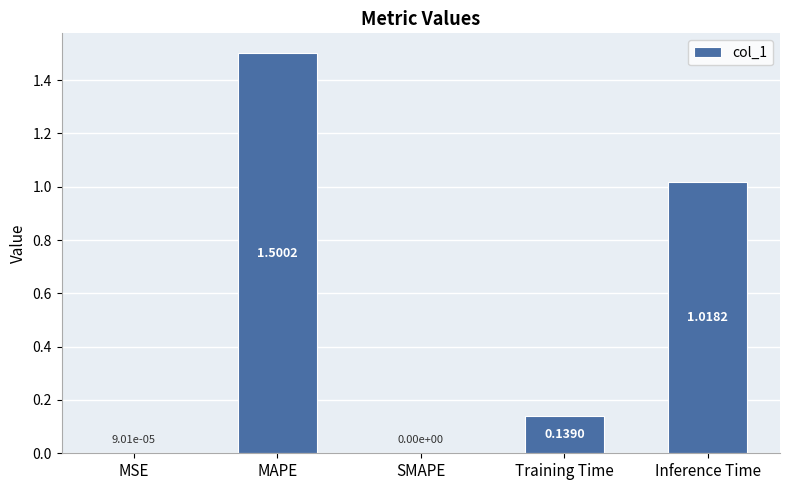

Between MSE and Training Time, which is larger?

Training Time